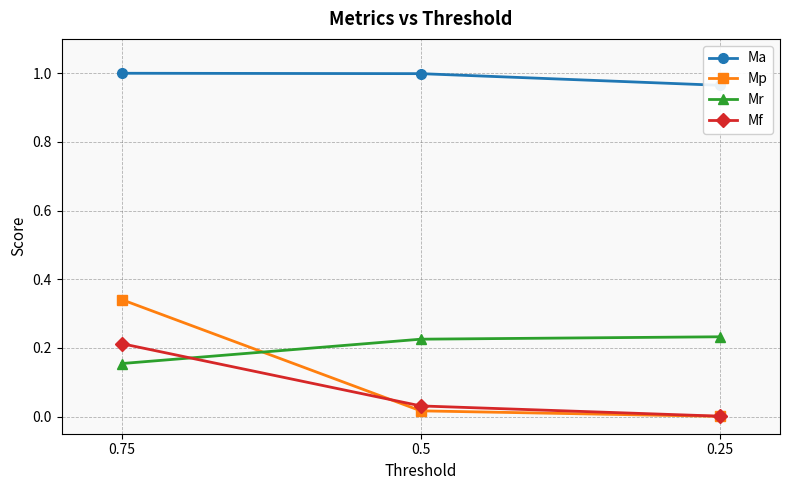

What are all the series names shown in the legend?

Ma, Mp, Mr, Mf